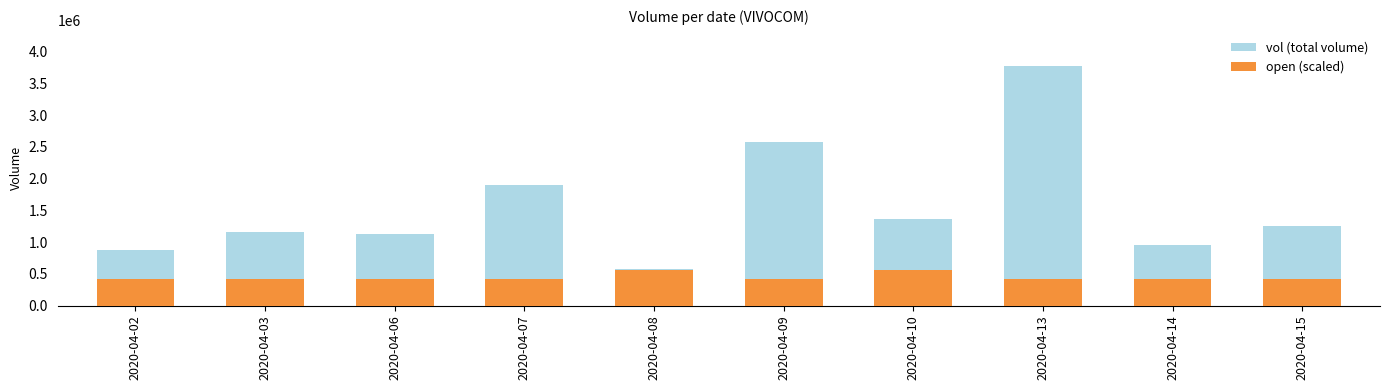

List the series in order of their peak value, lowest first.

open (scaled), vol (total volume)